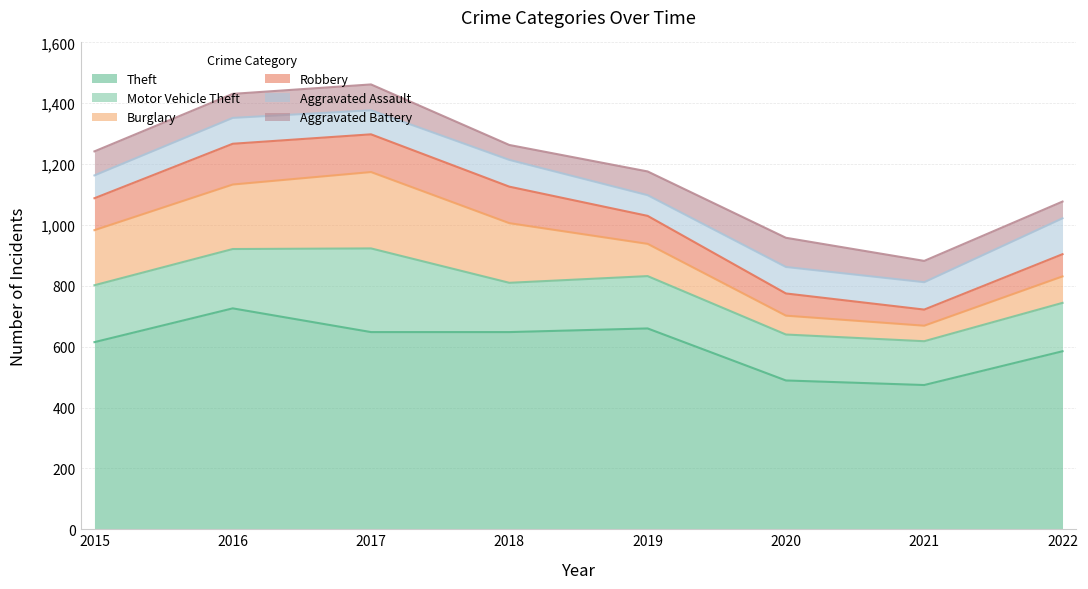

After their last crossing, which series has the higher values: Robbery or Aggravated Assault?

Aggravated Assault